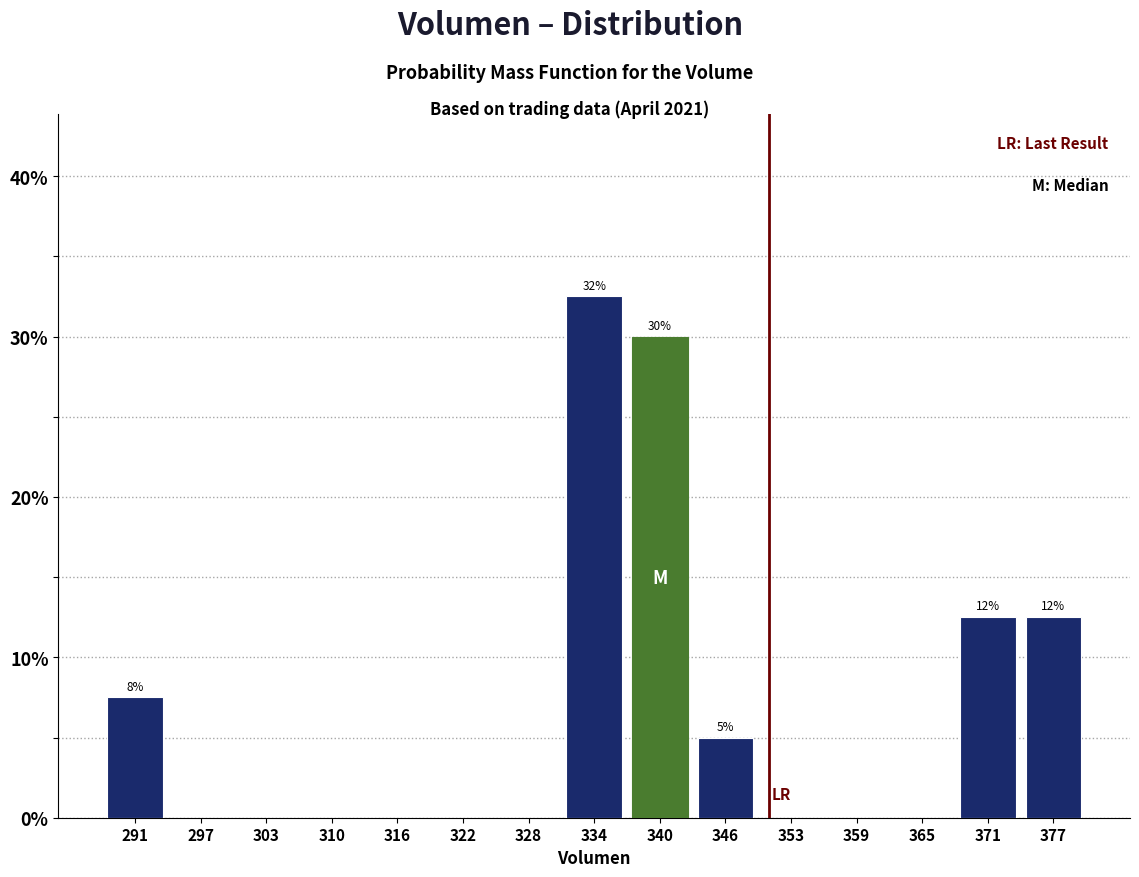

Which range on the x-axis has the tallest bar?

331 to 337